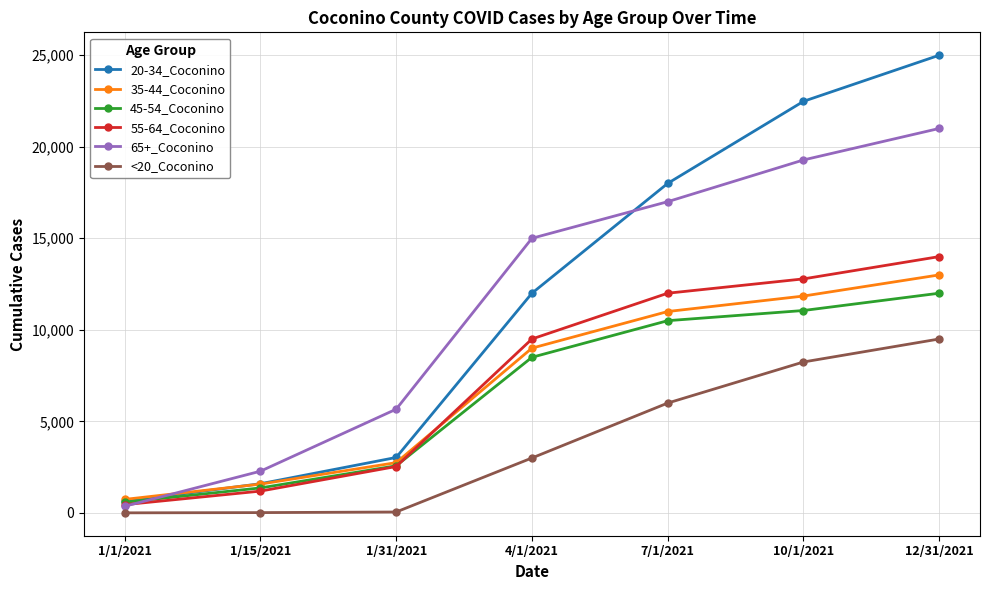

At which label is 45-54_Coconino closest to 6289?

4/1/2021